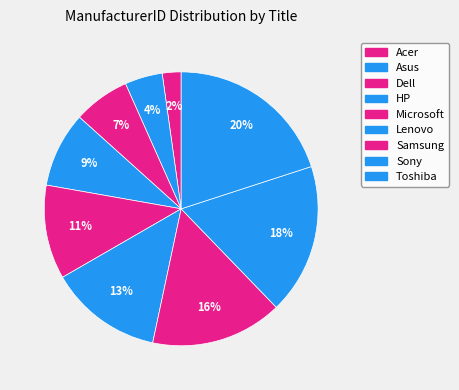

Combined, what portion of the pie is HP and Lenovo?

22.2%